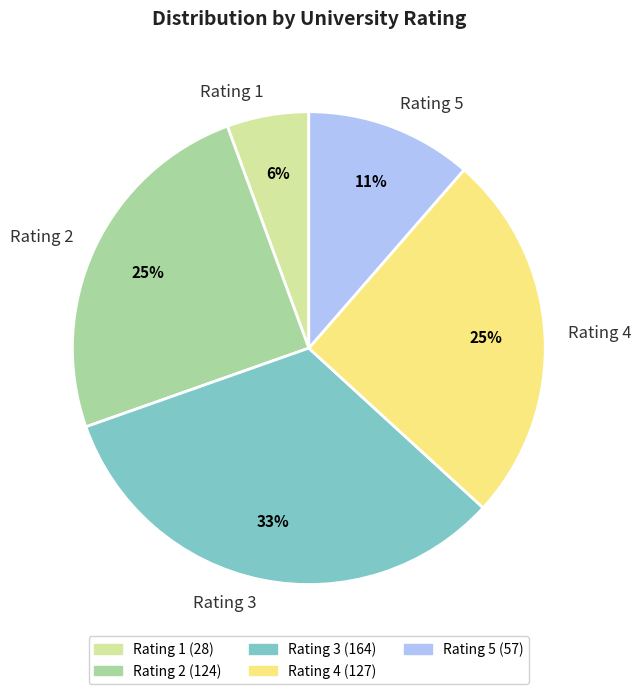

How many segments does this pie chart have?

5